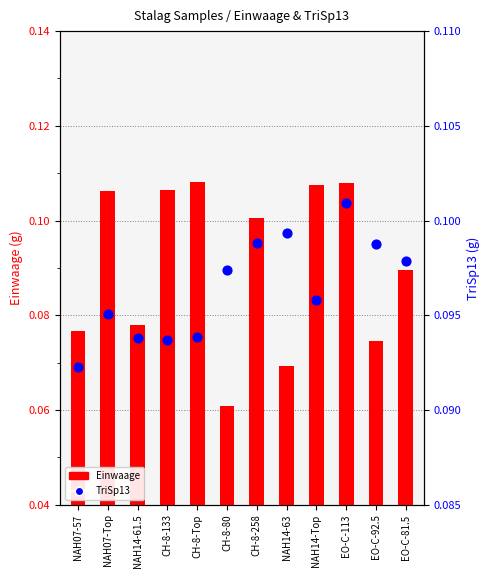

What is the total value across all series at EO-C-92.5?

0.2